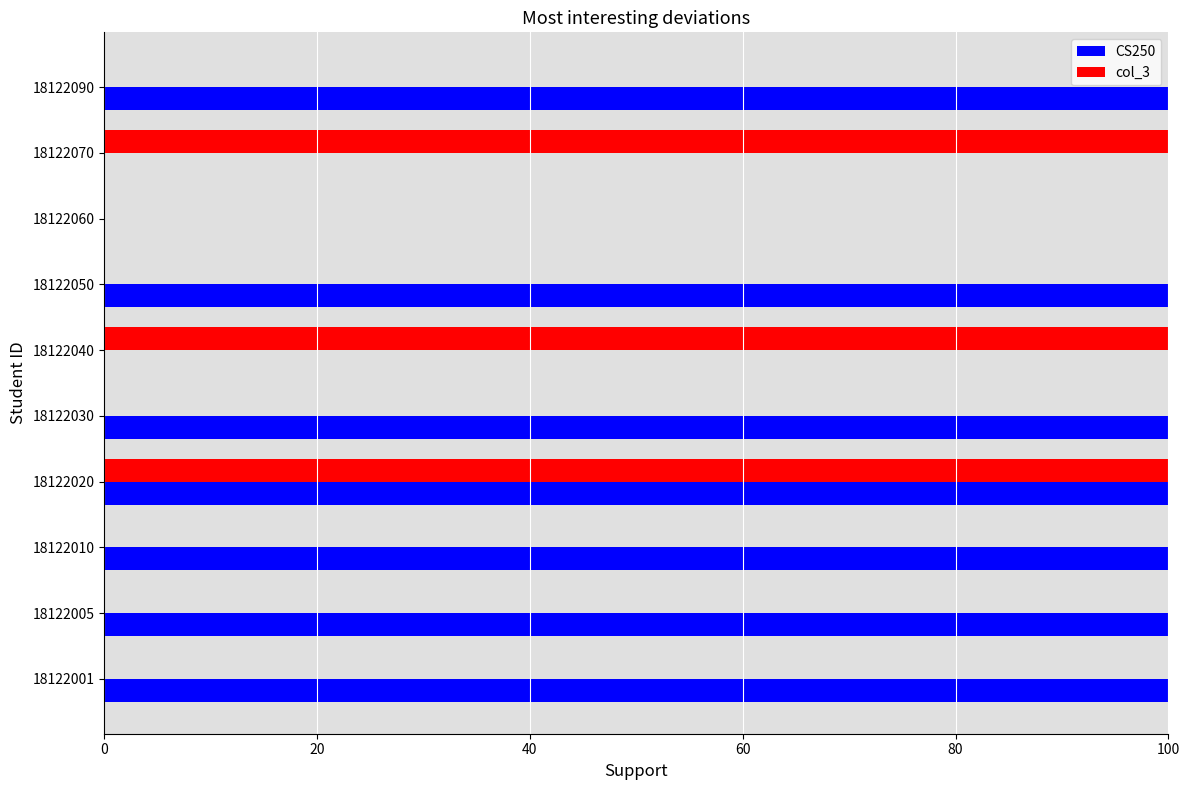

Is it true that CS250 equals 134 at 18122030?

False